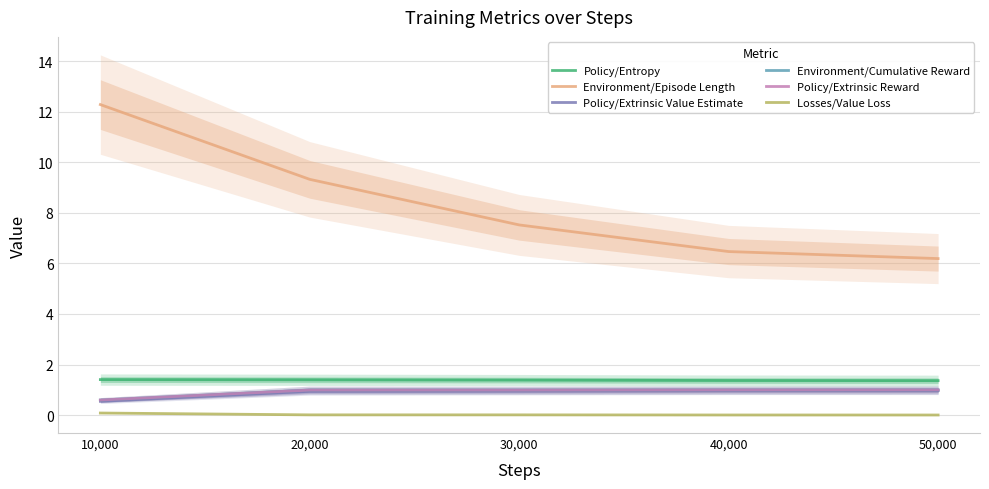

What are all the series names shown in the legend?

Policy/Entropy, Environment/Episode Length, Policy/Extrinsic Value Estimate, Environment/Cumulative Reward, Policy/Extrinsic Reward, Losses/Value Loss